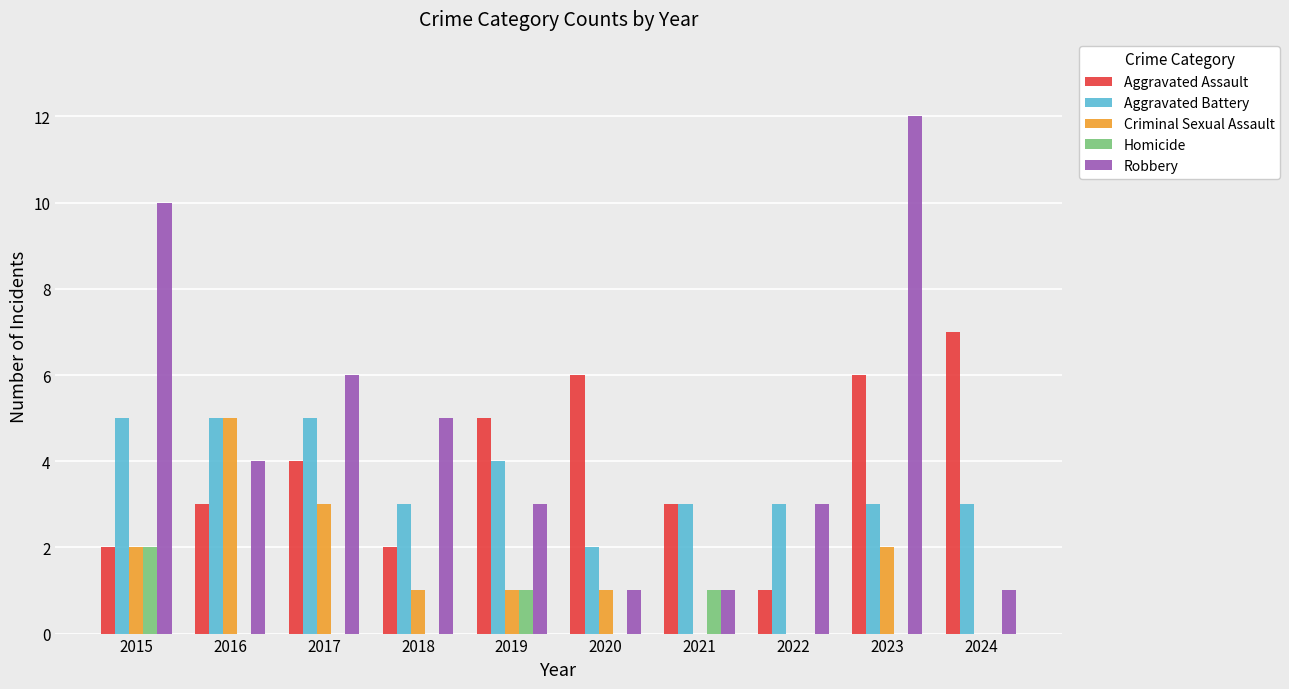

The value of Criminal Sexual Assault at 2019 is 1. True or false?

True